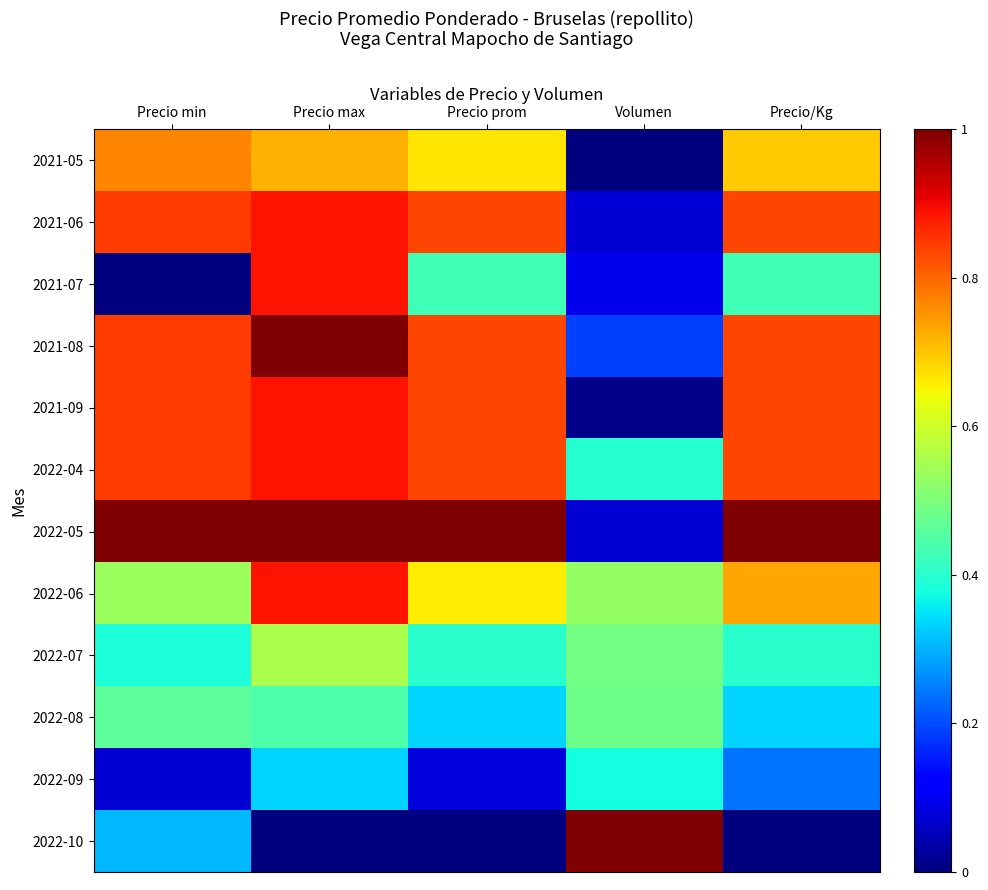

What is the greatest value displayed?

1.0